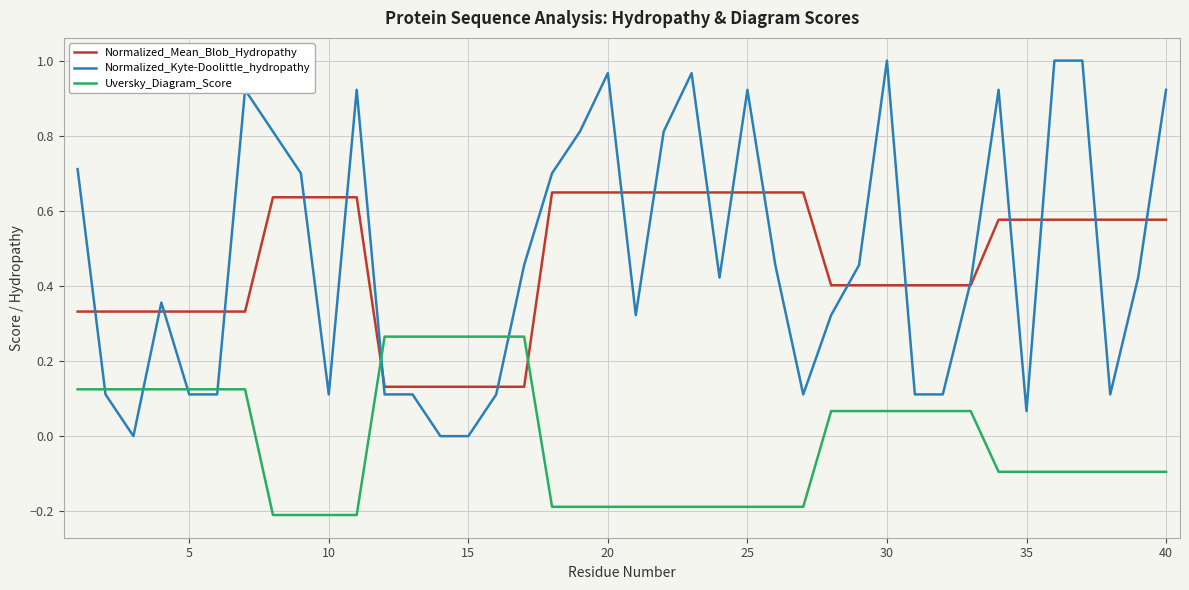

Which series has the largest range (max minus min)?

Normalized_Kyte-Doolittle_hydropathy